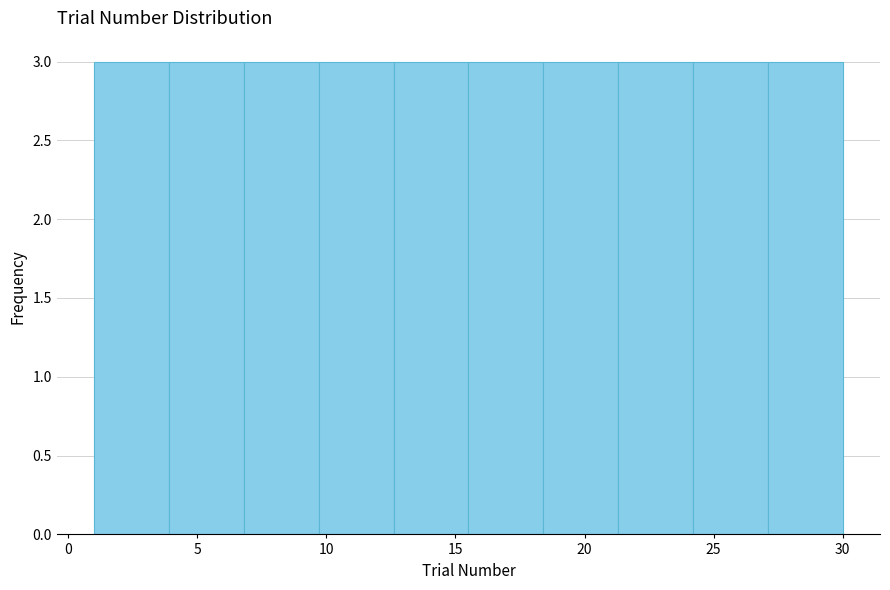

Reading left to right, list every bar in this chart as the range it spans on the x-axis followed by its height. Neither the bar edges nor the heights are printed on the chart, so give them approximately, as read against the axes.

1.0 to 3.9: 3
3.9 to 6.8: 3
6.8 to 9.7: 3
9.7 to 12.6: 3
12.6 to 15.5: 3
15.5 to 18.4: 3
18.4 to 21.3: 3
21.3 to 24.2: 3
24.2 to 27.1: 3
27.1 to 30.0: 3